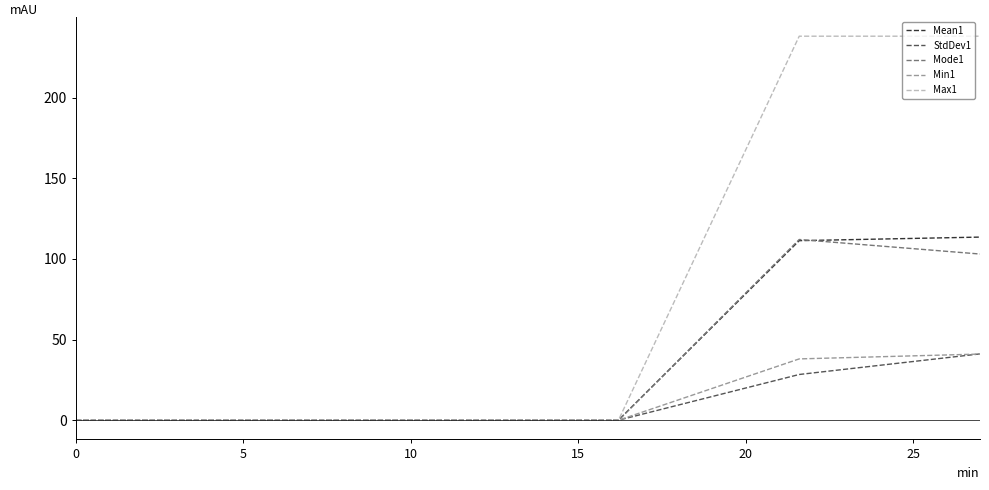

Which series has the largest total across all categories?

Max1